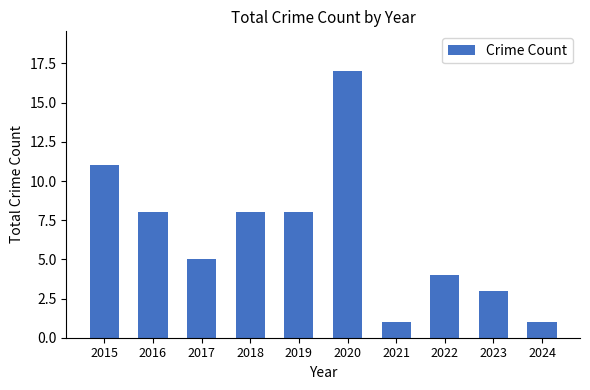

Is it true that the value at 2016 is 8?

True